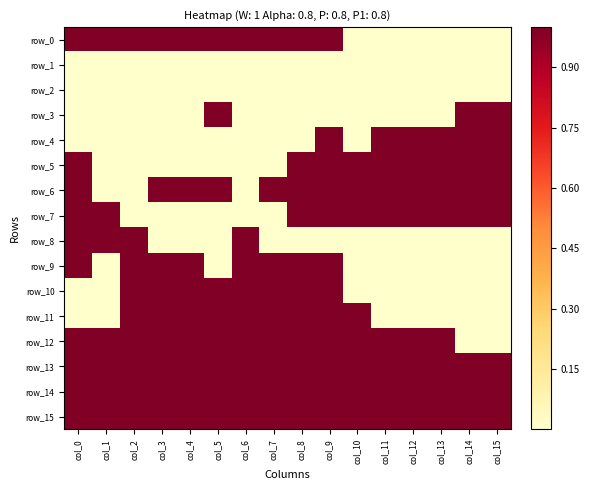

The value of row_7 at col_12 is 1. True or false?

True